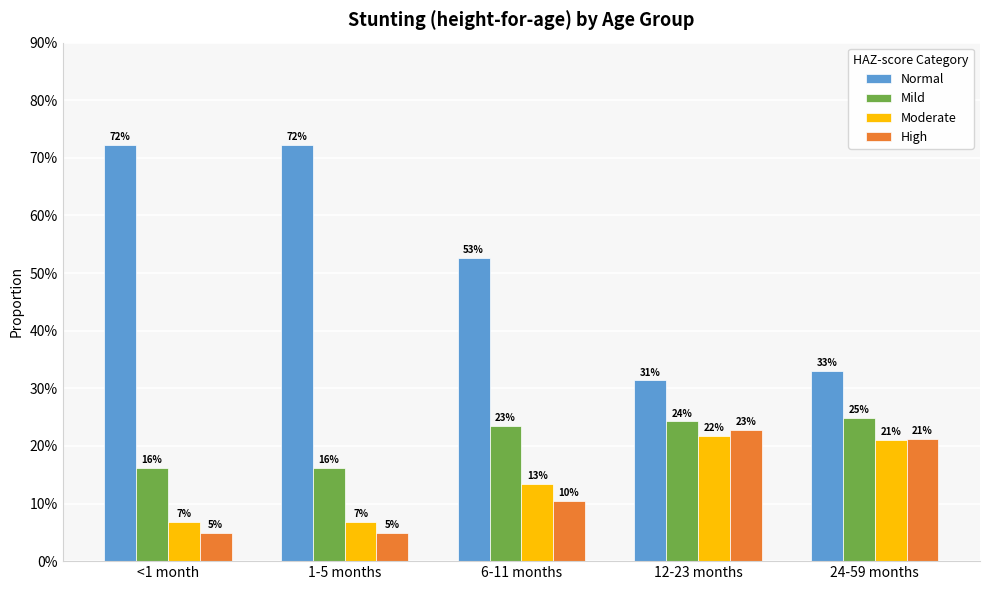

Is it true that Mild equals 0.3 at <1 month?

False